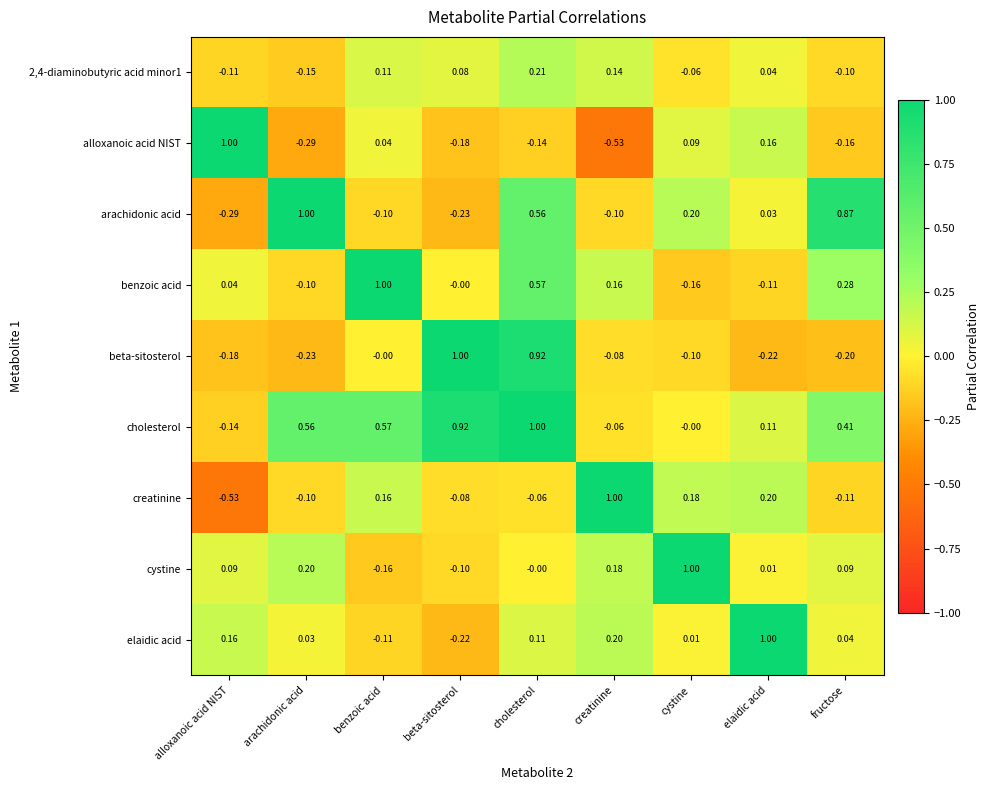

Which series has the largest total across all categories?

cholesterol